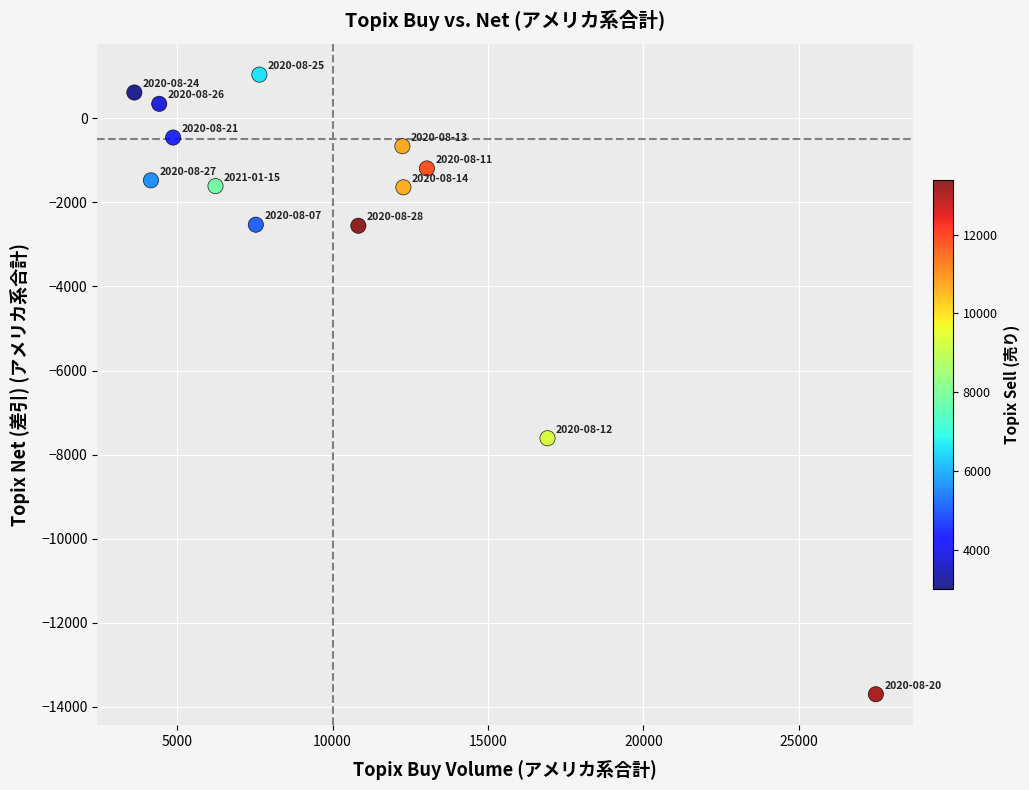

What Y value in the scatter plot is closest to -6331?

-7611